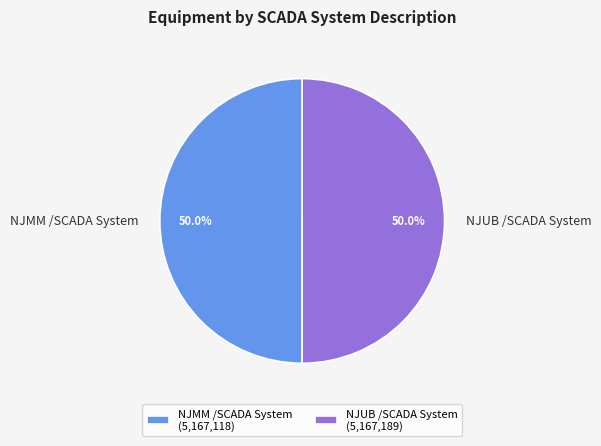

What is the ratio of the value at NJMM /SCADA System to the value at NJUB /SCADA System?

1.0